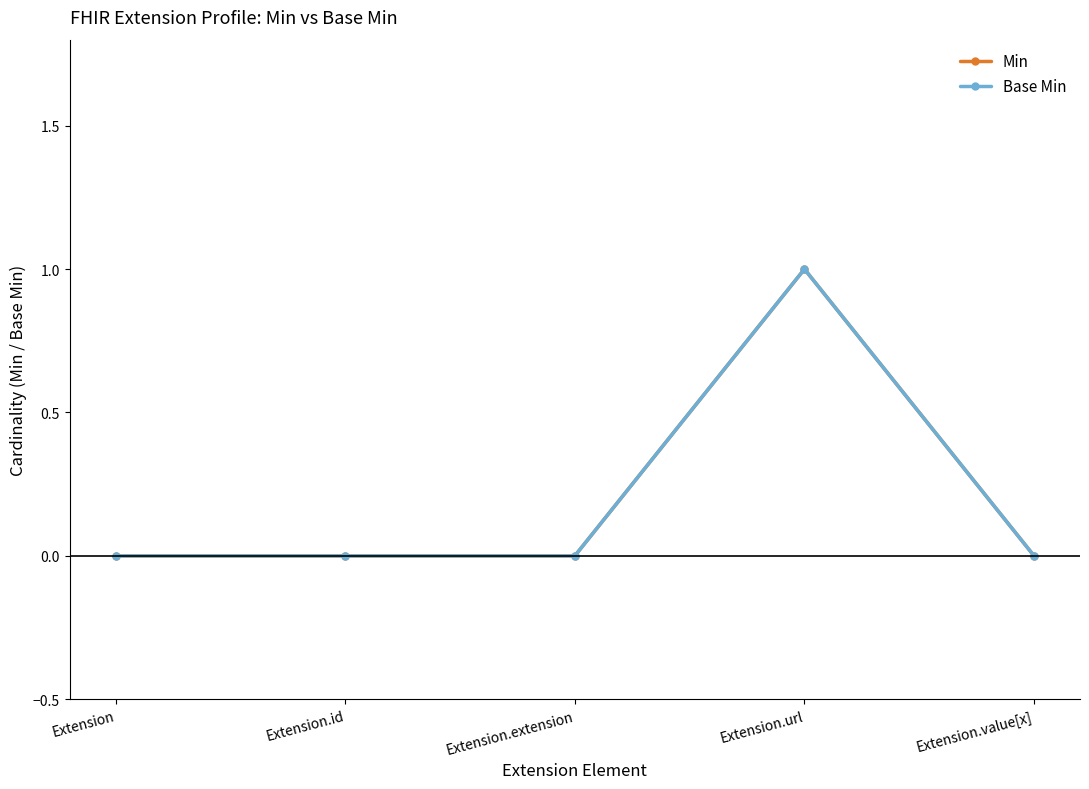

Which series has the largest total across all categories?

Min